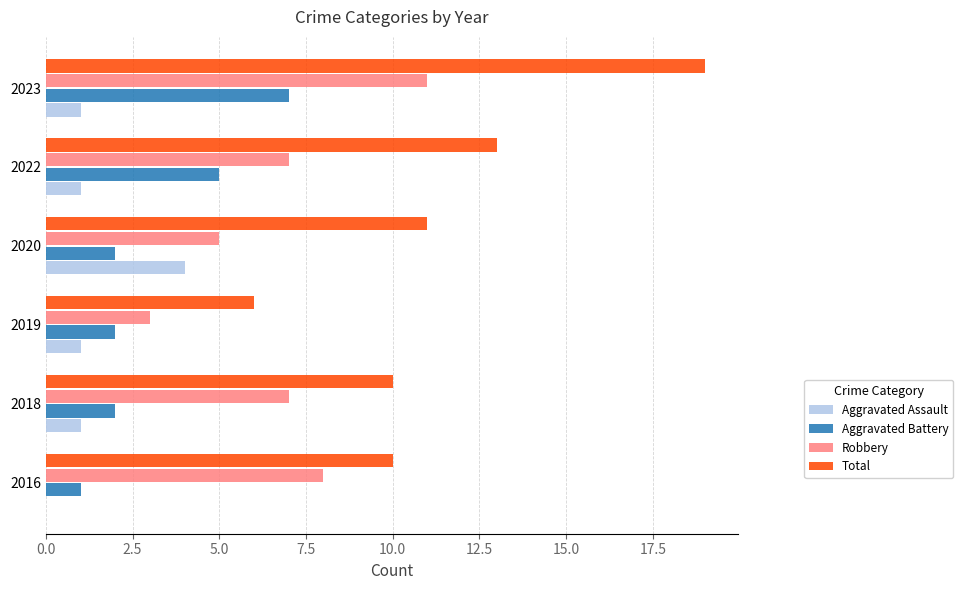

What is the sum of all Total values?

69